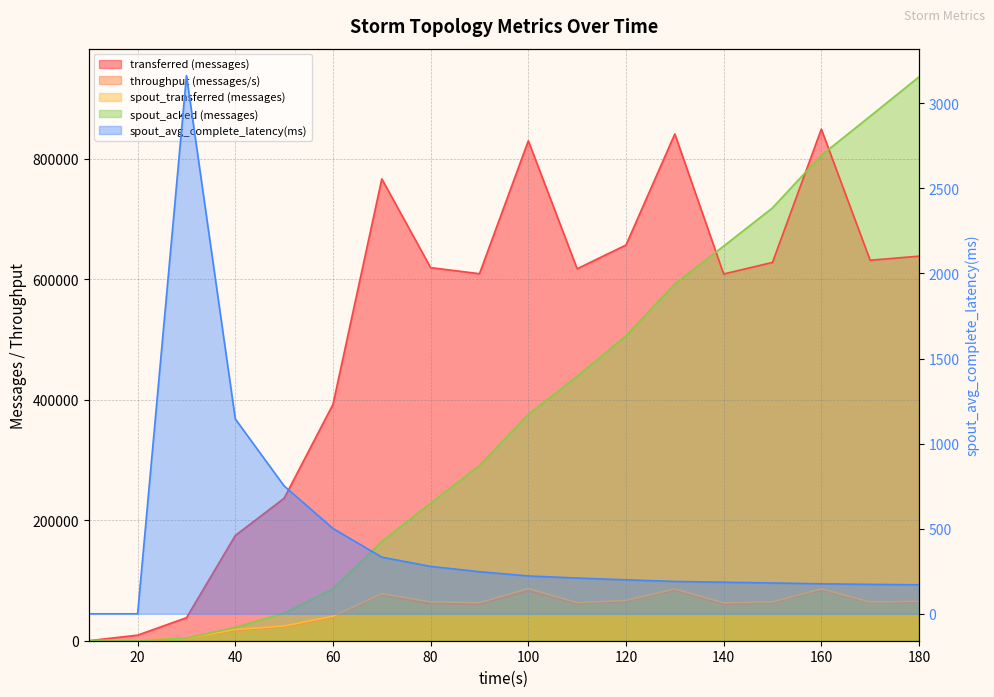

At which category does the chart reach its minimum across all series?

10